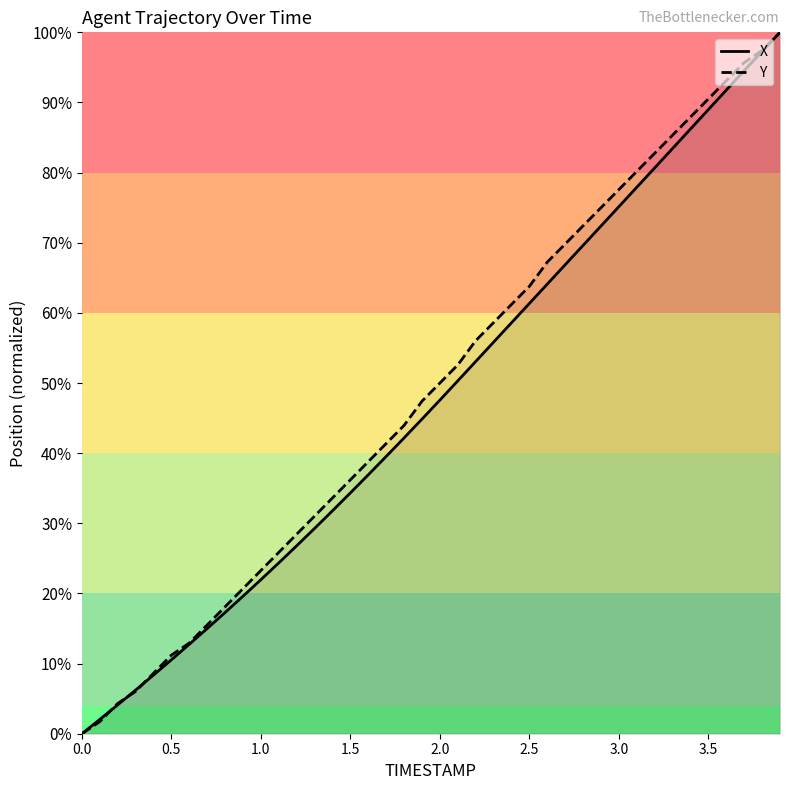

The value of X at 3.0 is 75.1. True or false?

True